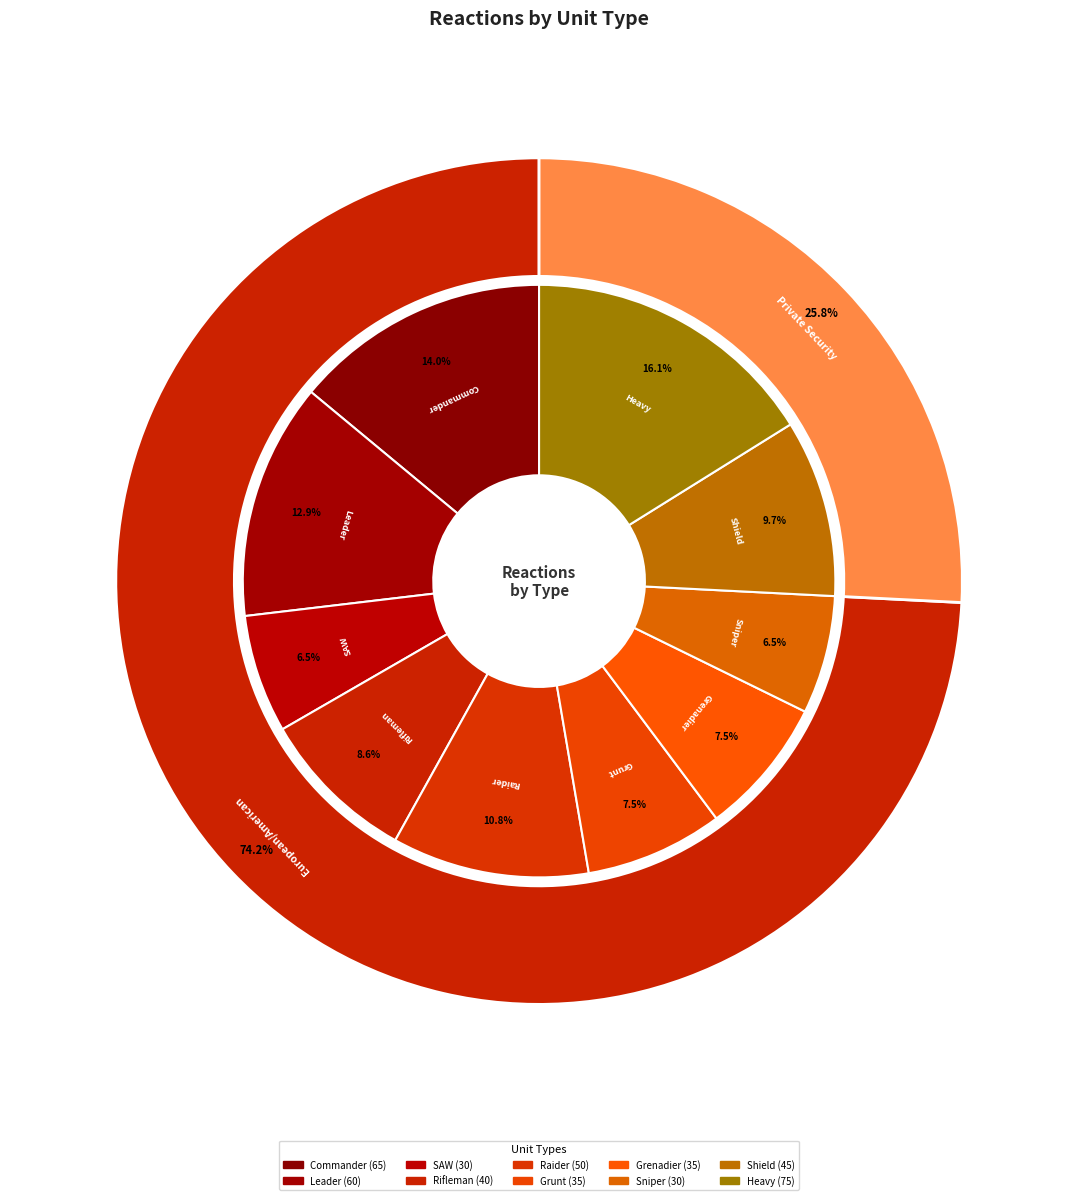

What is the smallest slice in the pie chart?

SAW